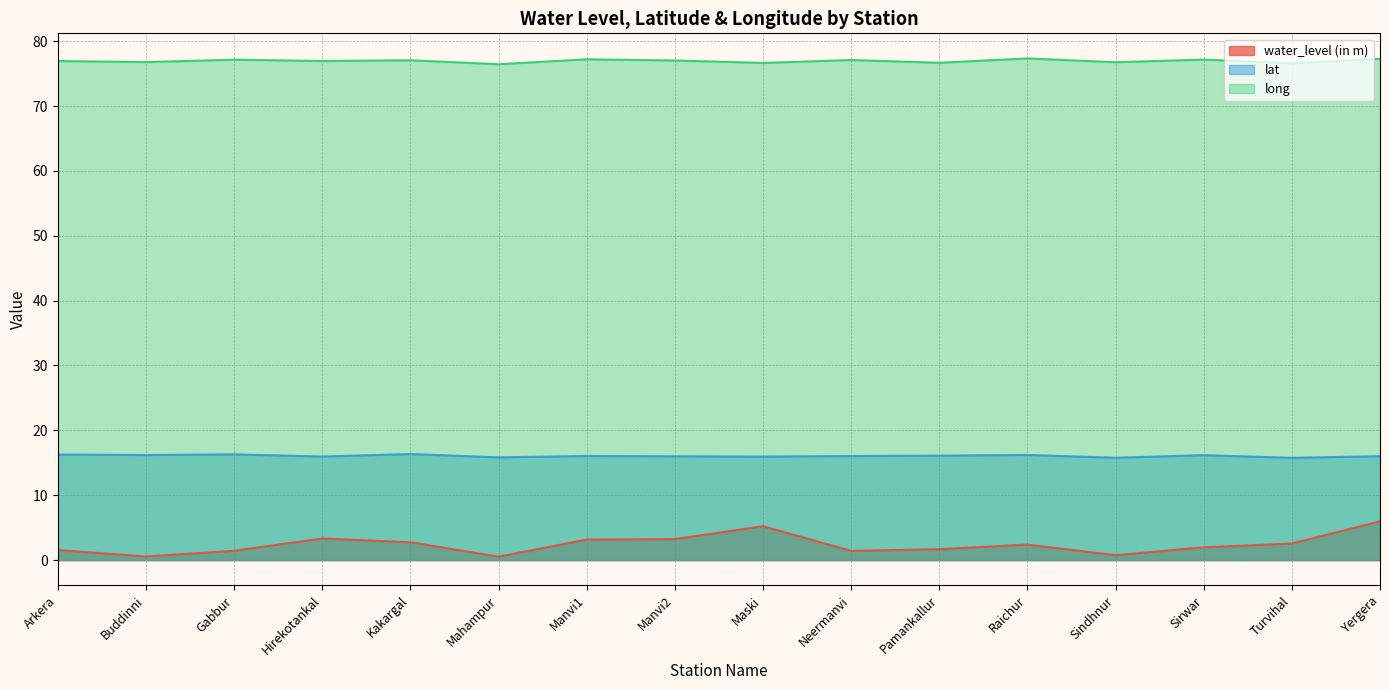

Which has a higher value, Sirwar or Maski?

Maski